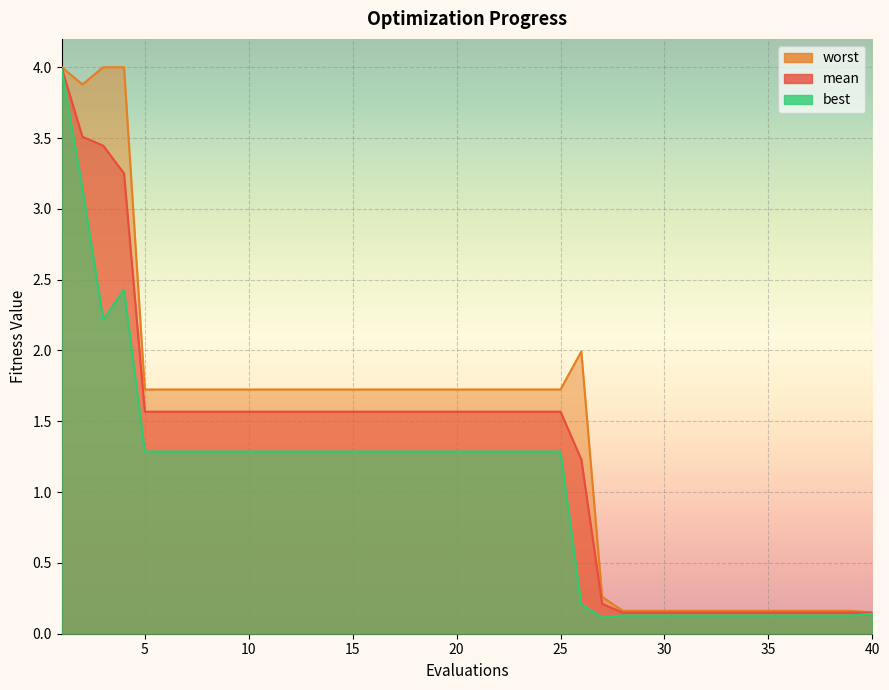

What is the value of the worst point at the 15th from the left?

1.7